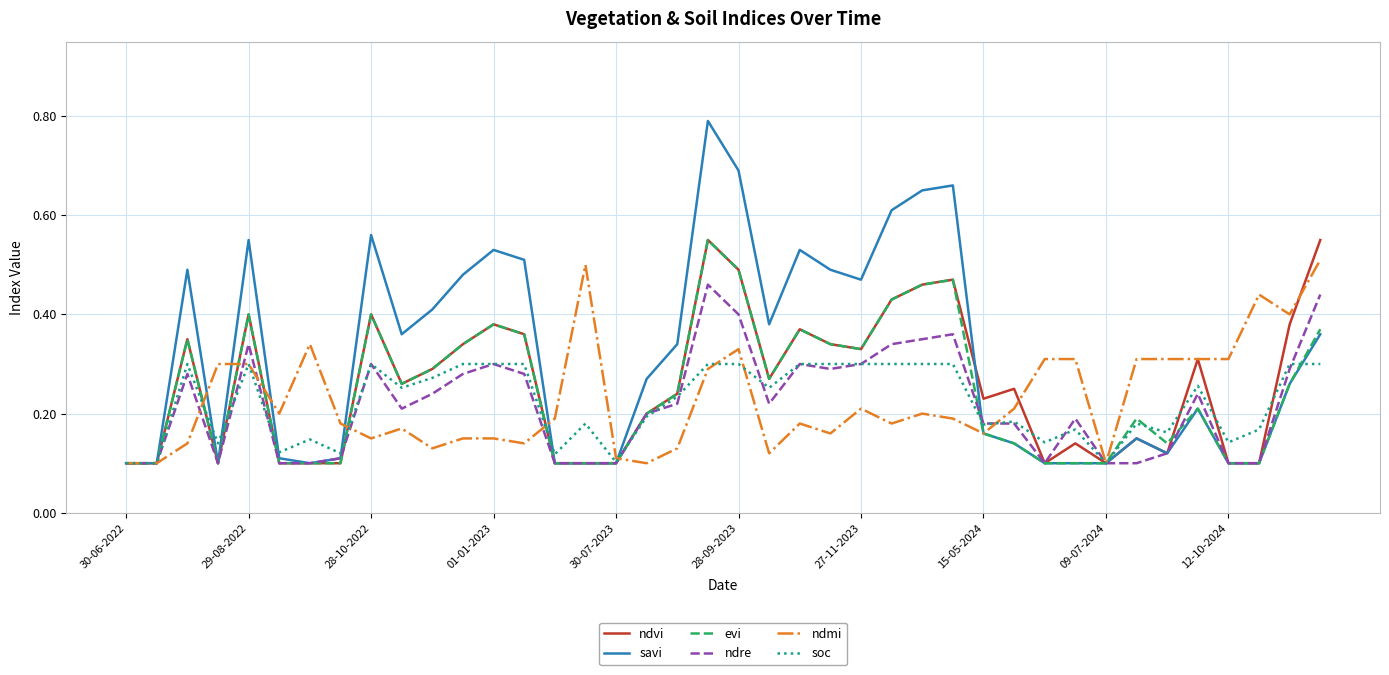

Which series has the widest spread of values?

savi